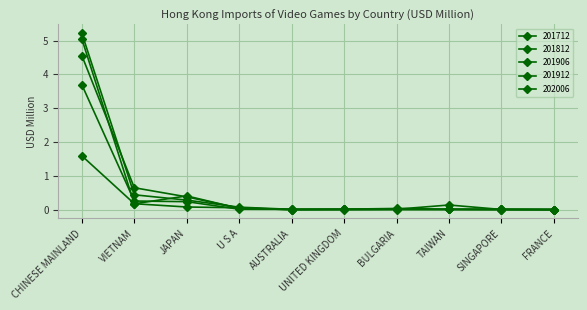

How many lines are shown in the chart?

5